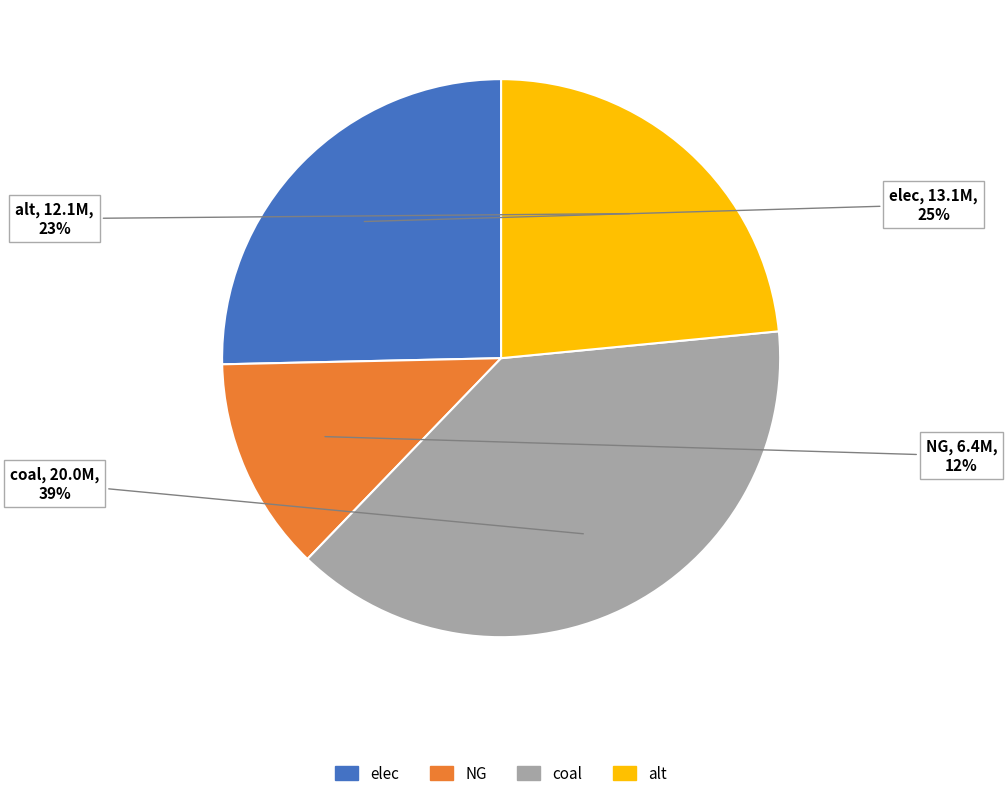

How many segments does this pie chart have?

4